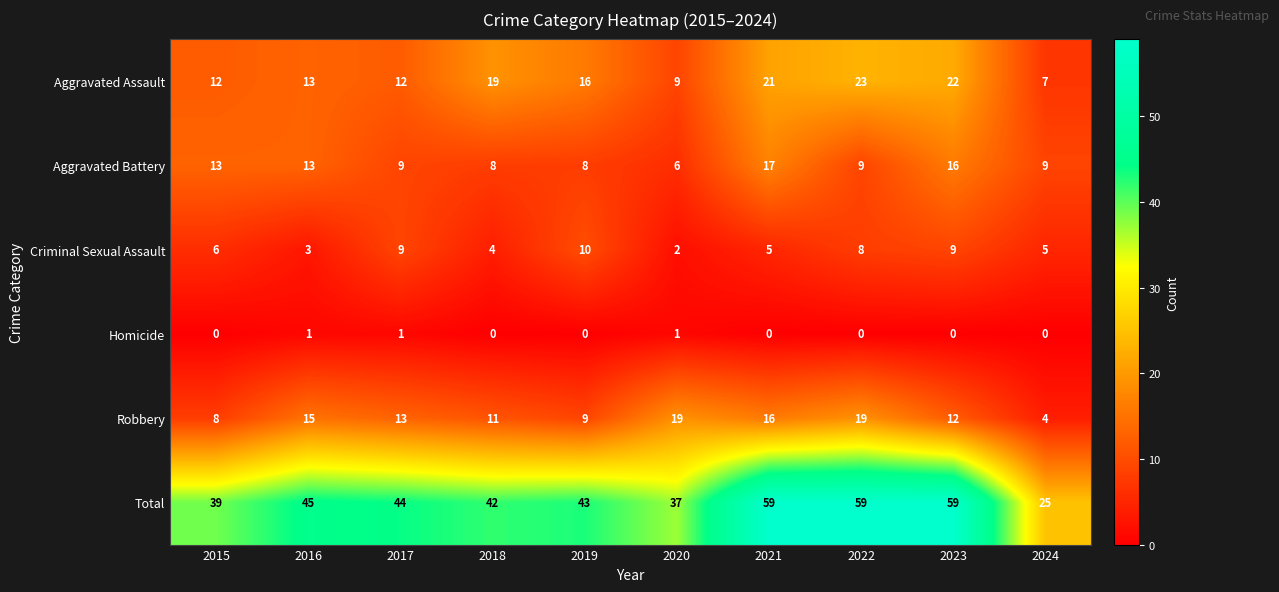

What is the lowest value of the Robbery series?

4